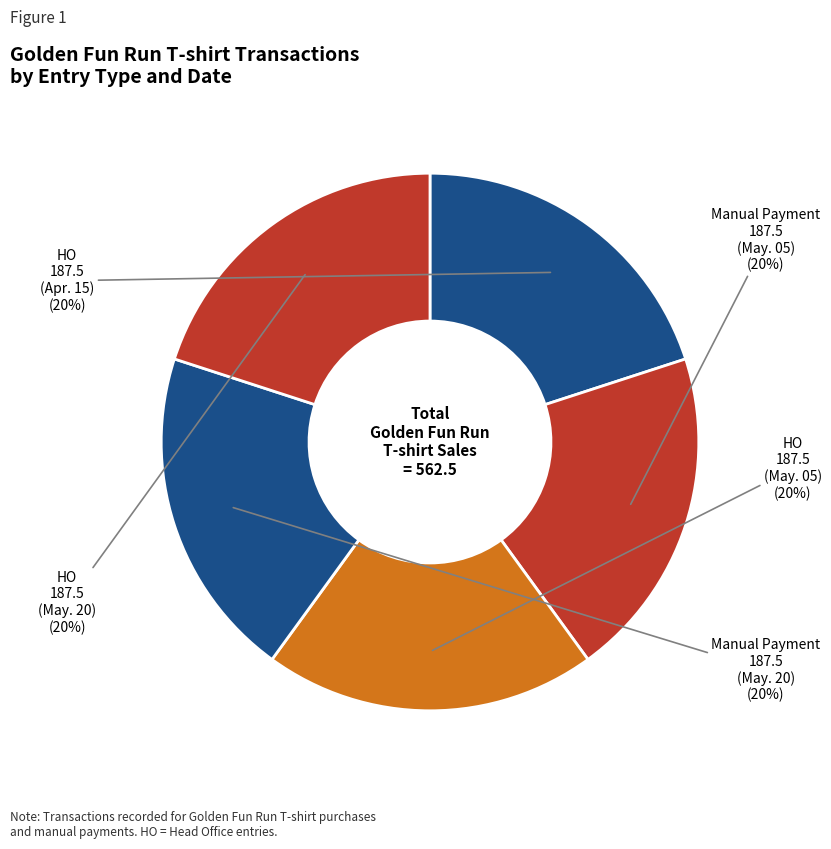

How many segments does this pie chart have?

5